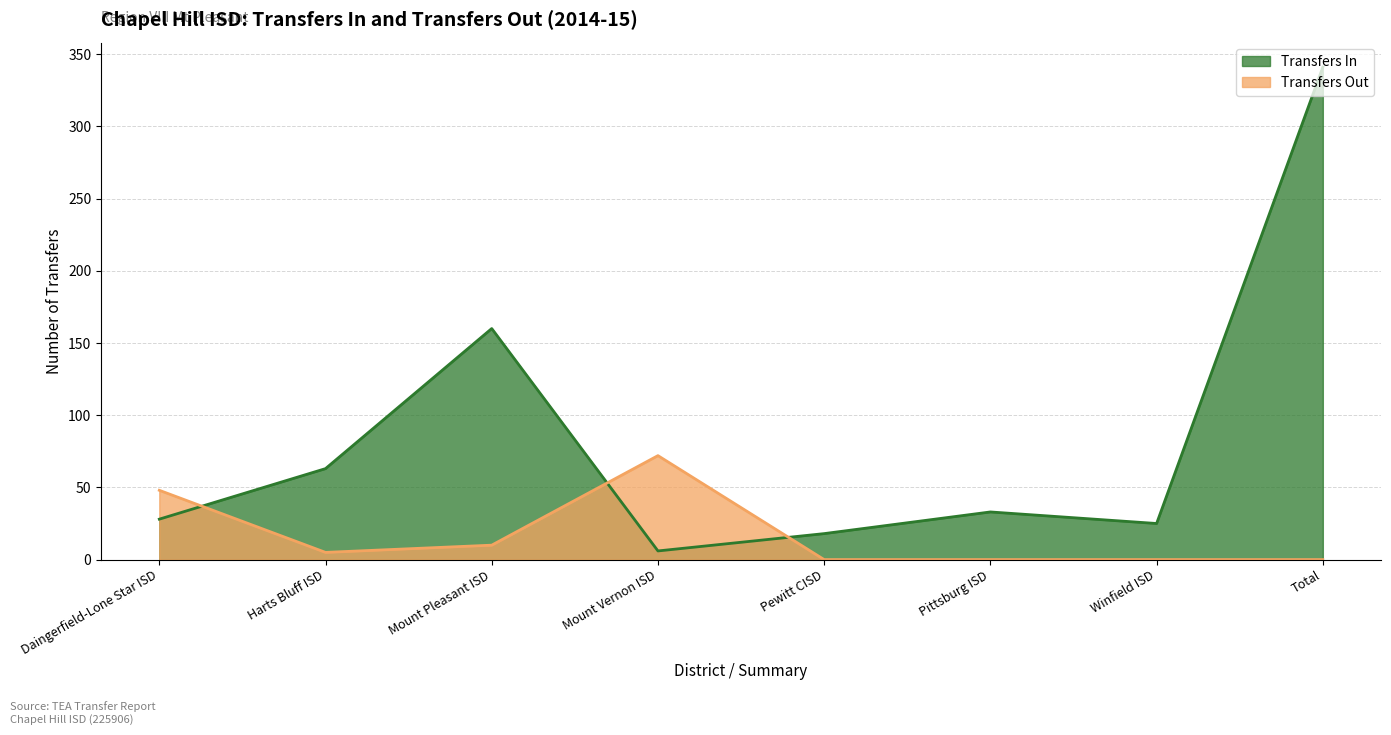

What is the sum of the Transfers Out values at Pittsburg ISD and Harts Bluff ISD?

5